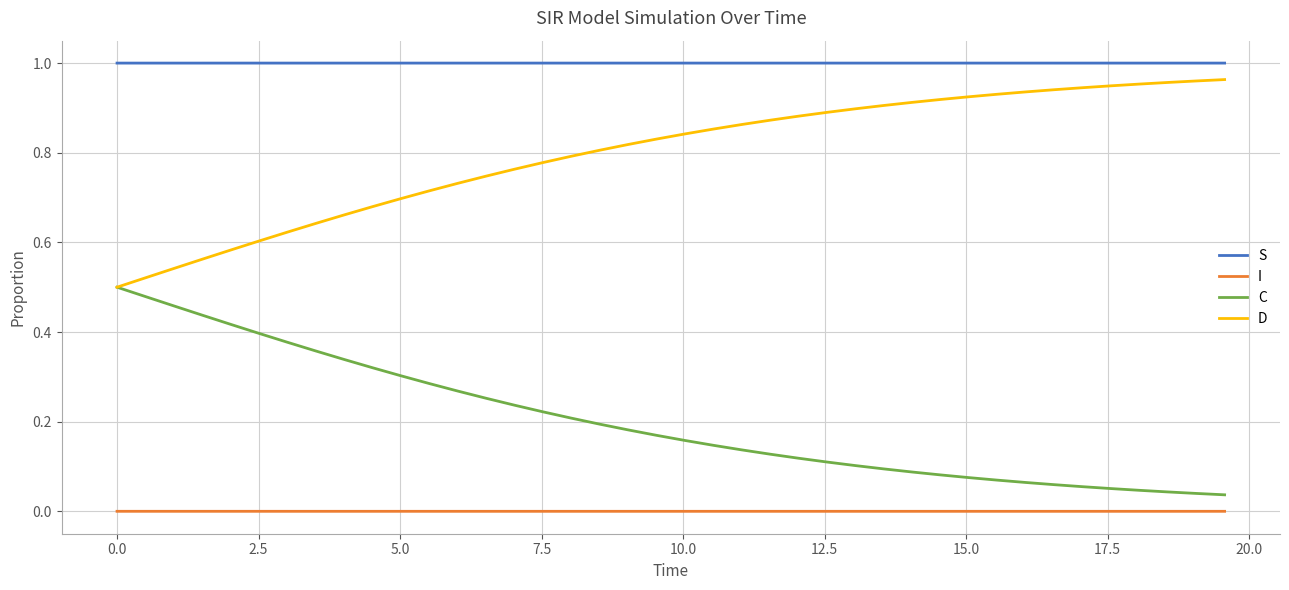

True or false: I and D intersect in this chart.

False